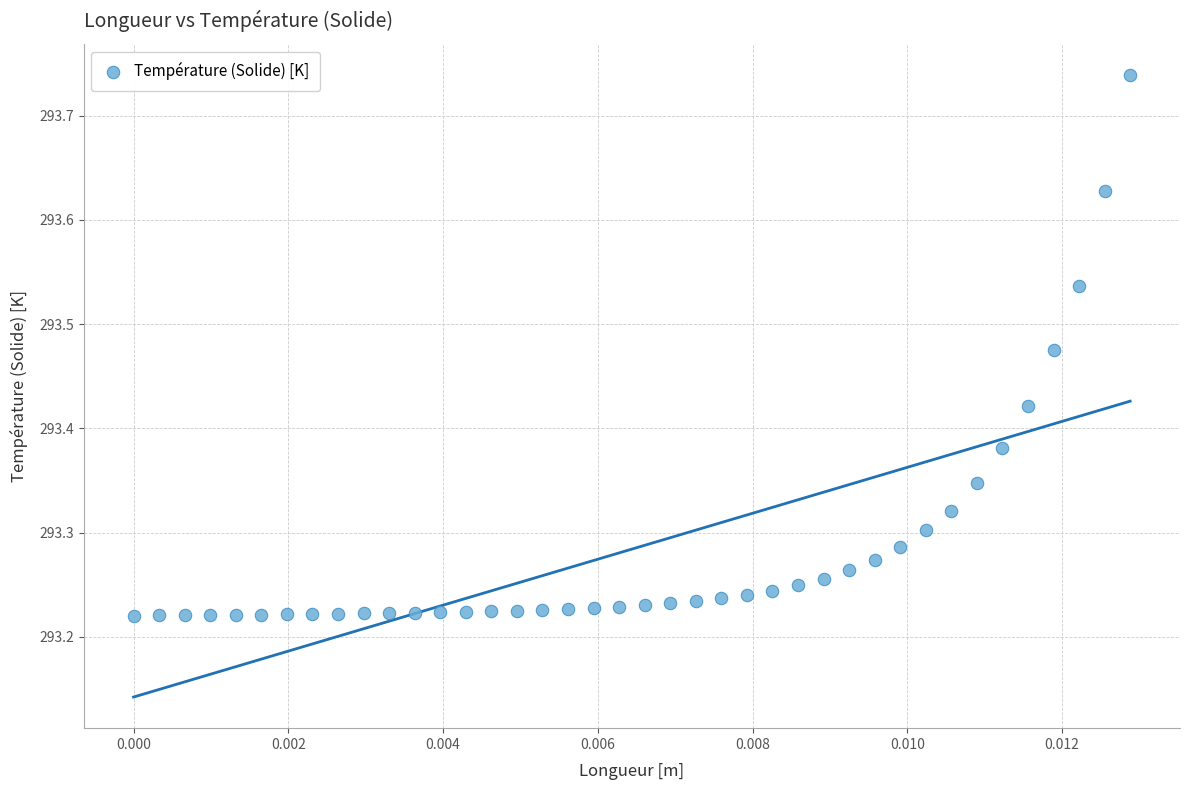

What is the range of Y values (max minus min)?

0.5